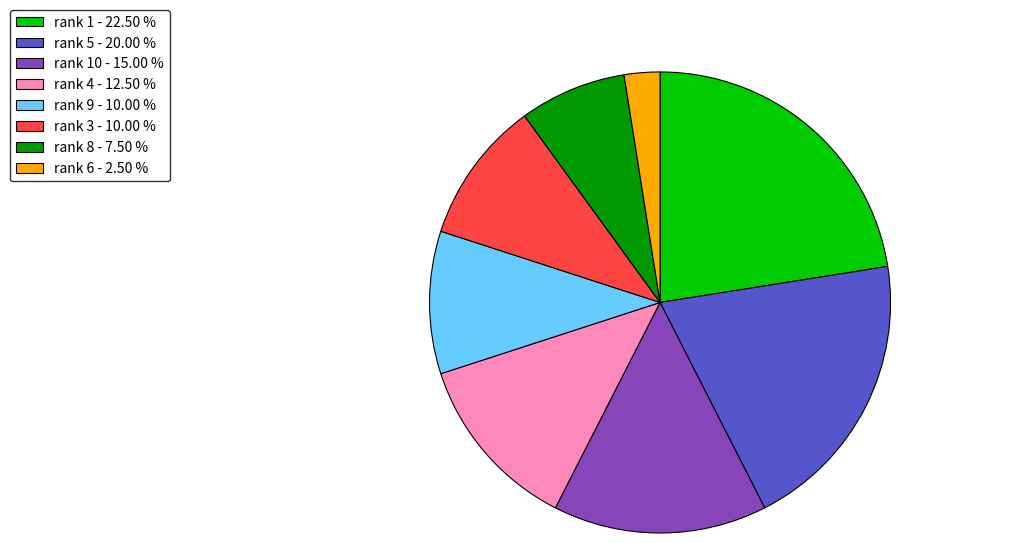

Which has a higher value, rank 8 - 7.50 % or rank 10 - 15.00 %?

rank 10 - 15.00 %